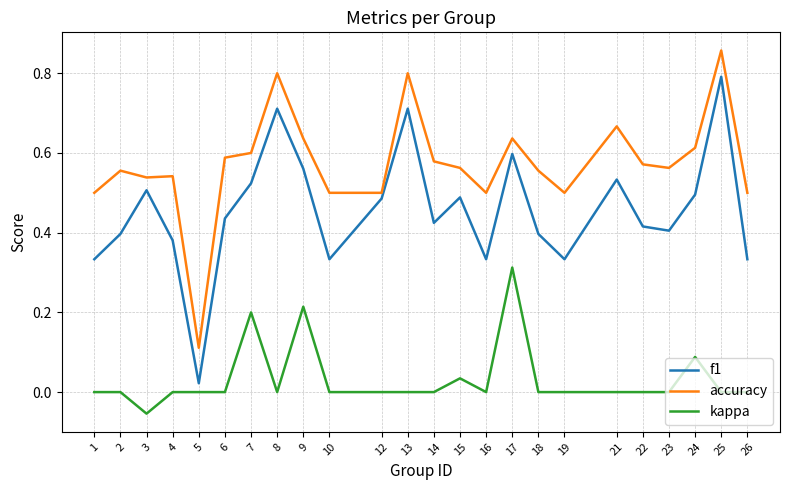

The value of f1 at 3 is 0.9. True or false?

False